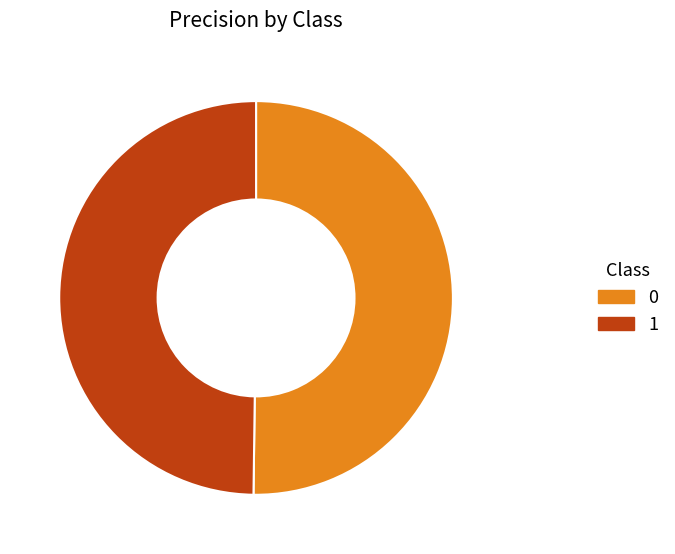

True or false: 1 accounts for 50% of the total.

True